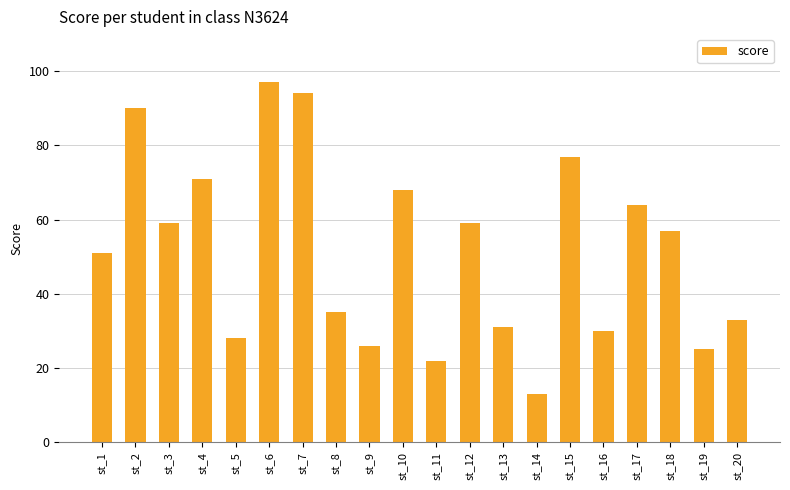

Is it true that the value at st_1 is 87?

False